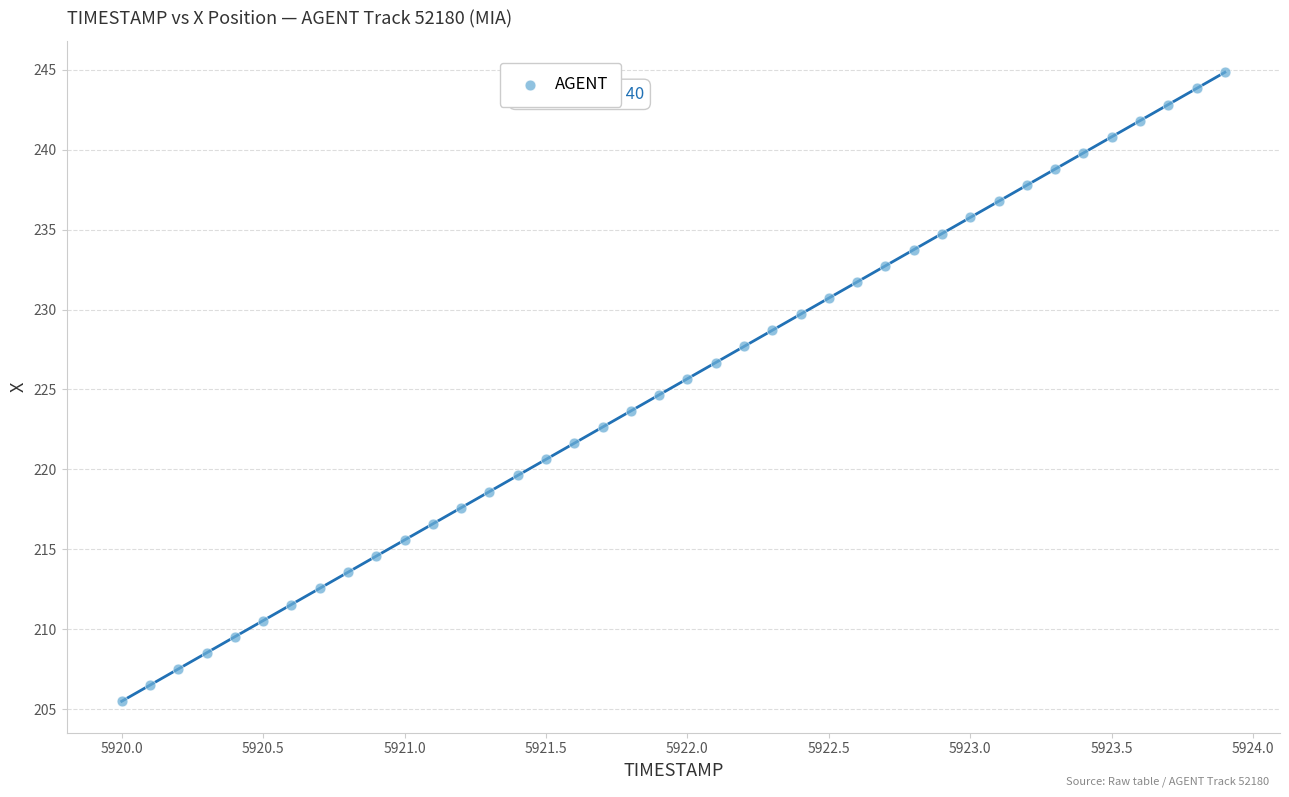

What is the range of X values (max minus min)?

3.9